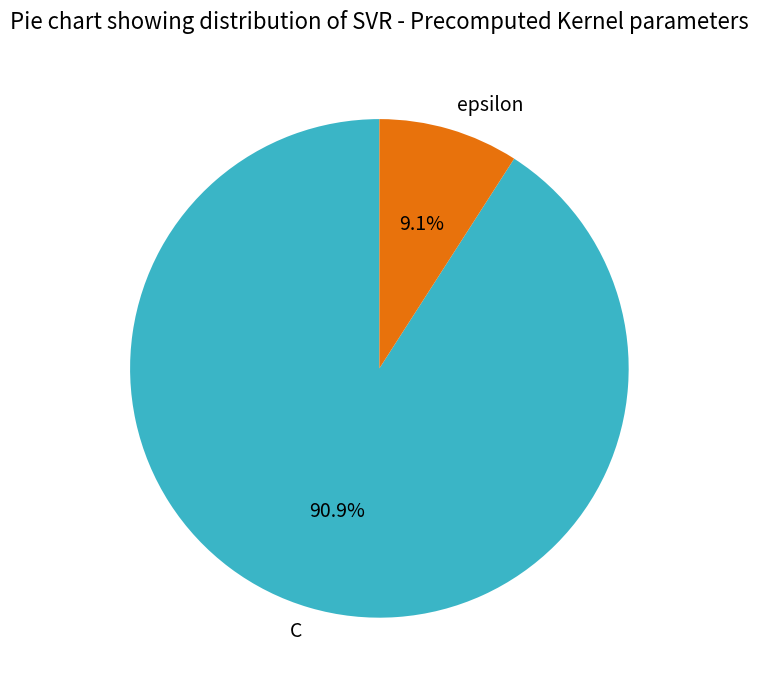

How many segments does this pie chart have?

2